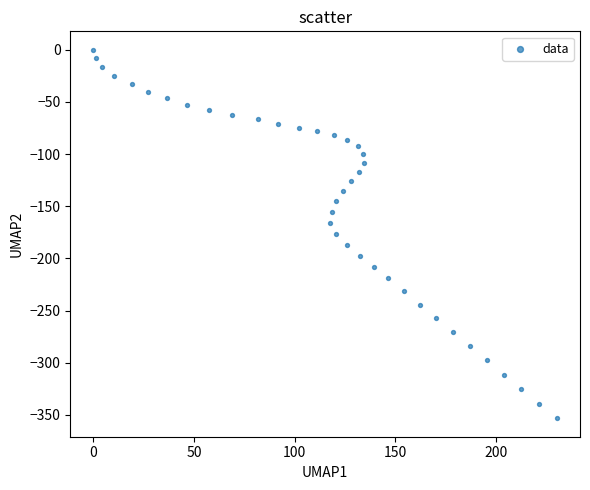

What is the range of X values (max minus min)?

230.2